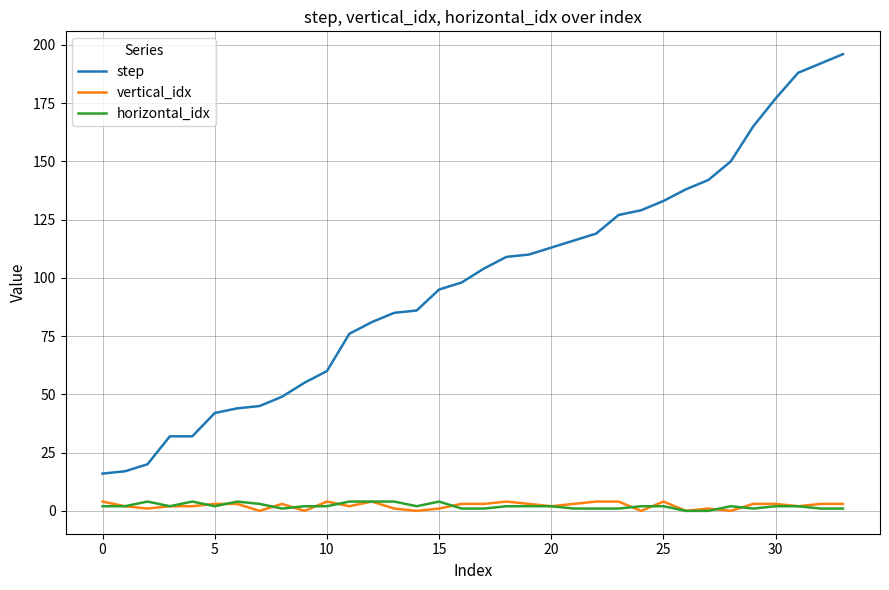

Which series has the largest range (max minus min)?

step